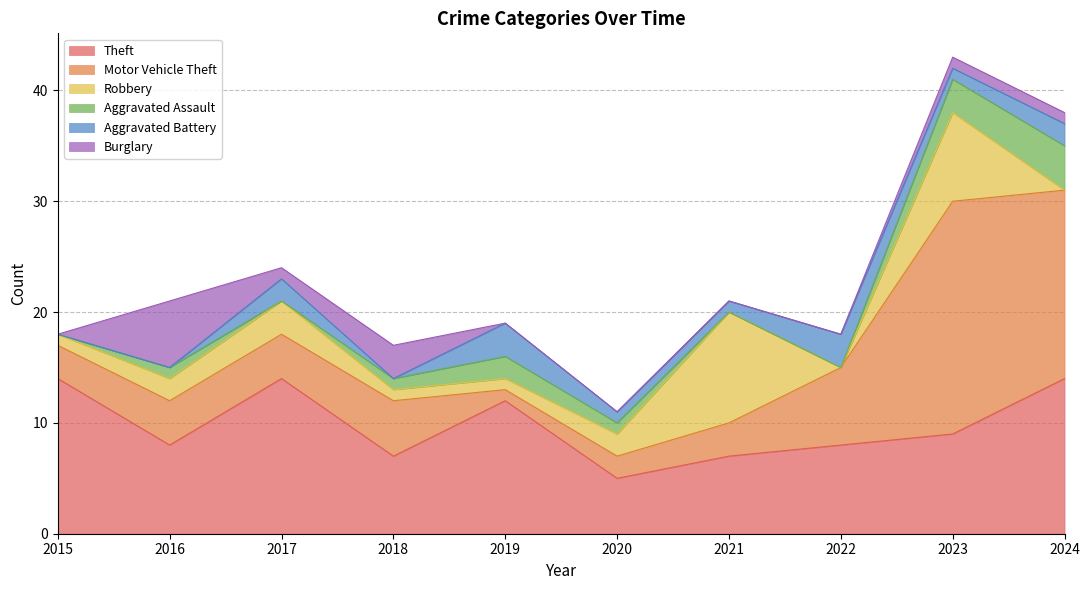

Which series has the widest spread of values?

Motor Vehicle Theft